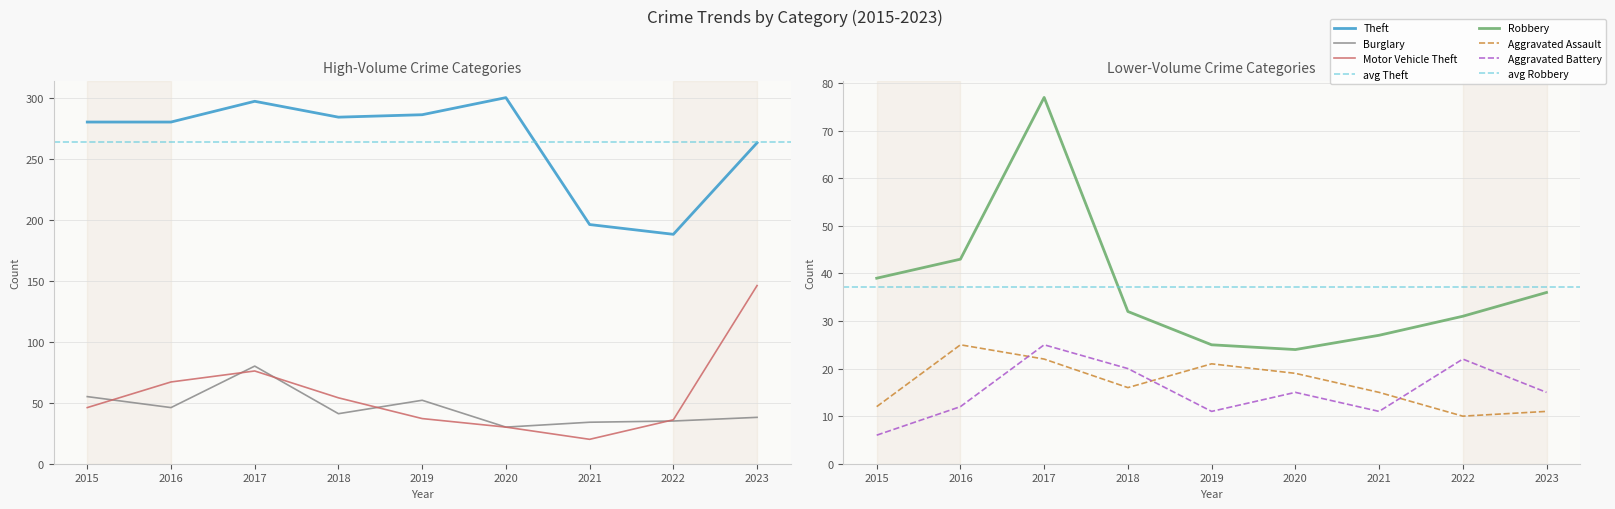

Is the value of Robbery at 2018 greater than the value of Aggravated Battery at 2021?

Yes